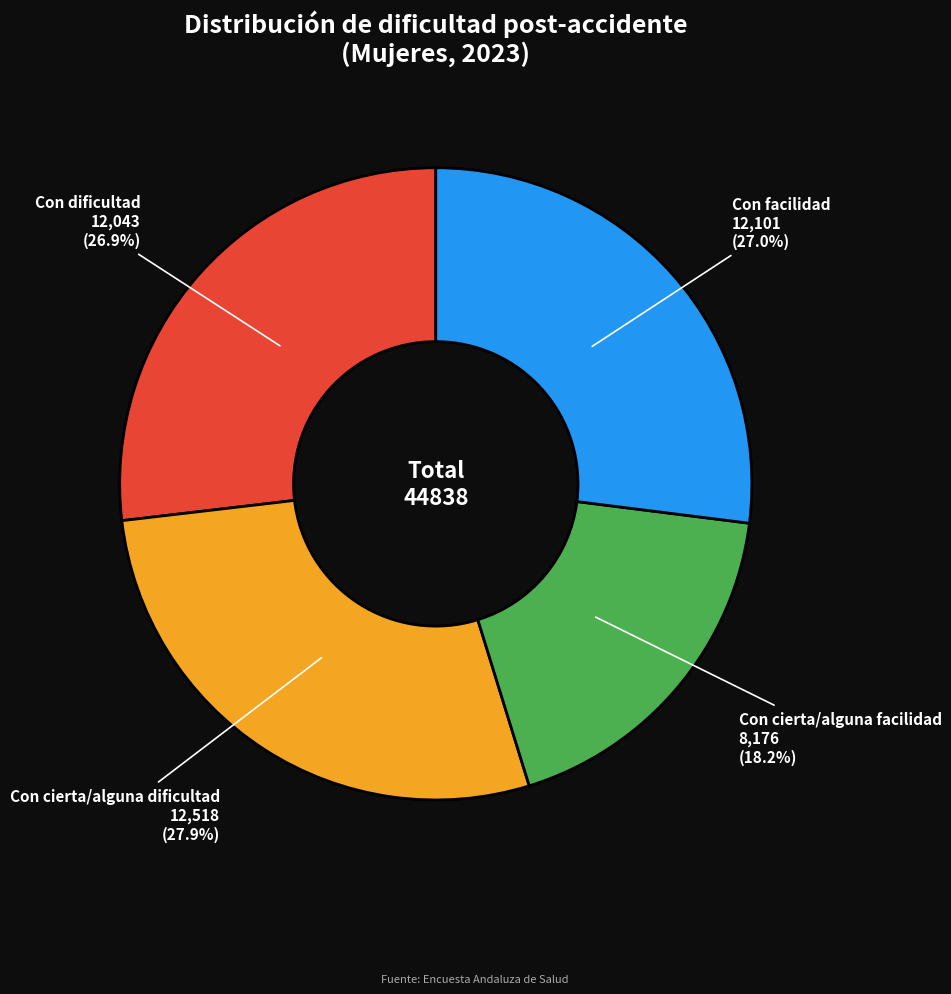

Is there a majority slice in this chart?

No